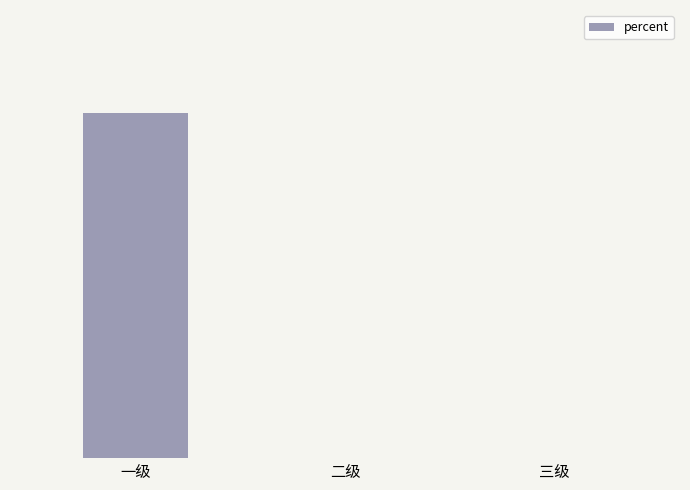

Reading left to right, what are all the values shown in this chart?

一级=0.8	二级=0.0	三级=0.0